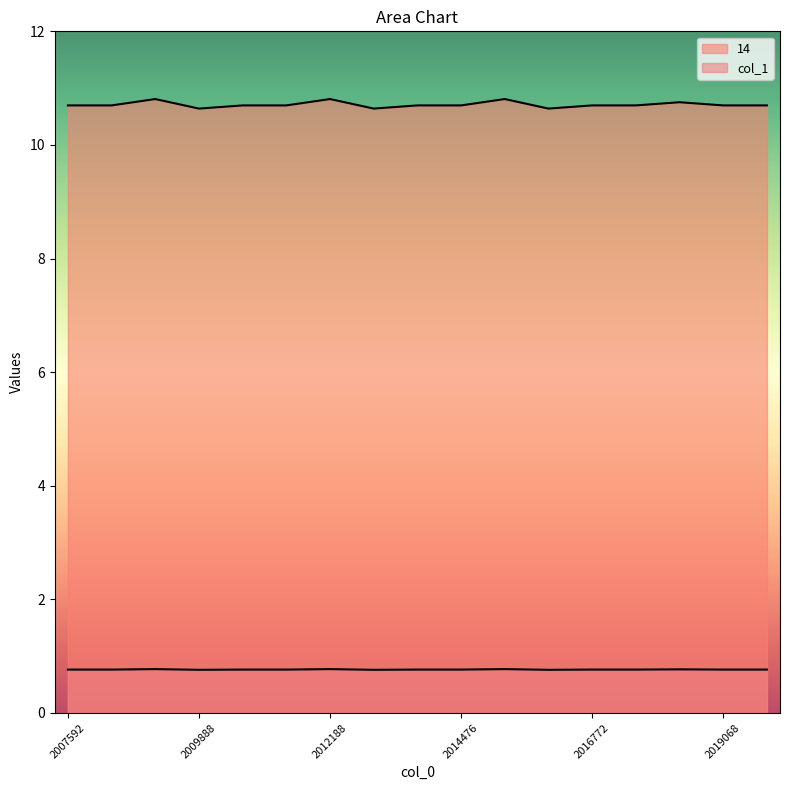

How many interior local valleys does the col_1 series have?

3